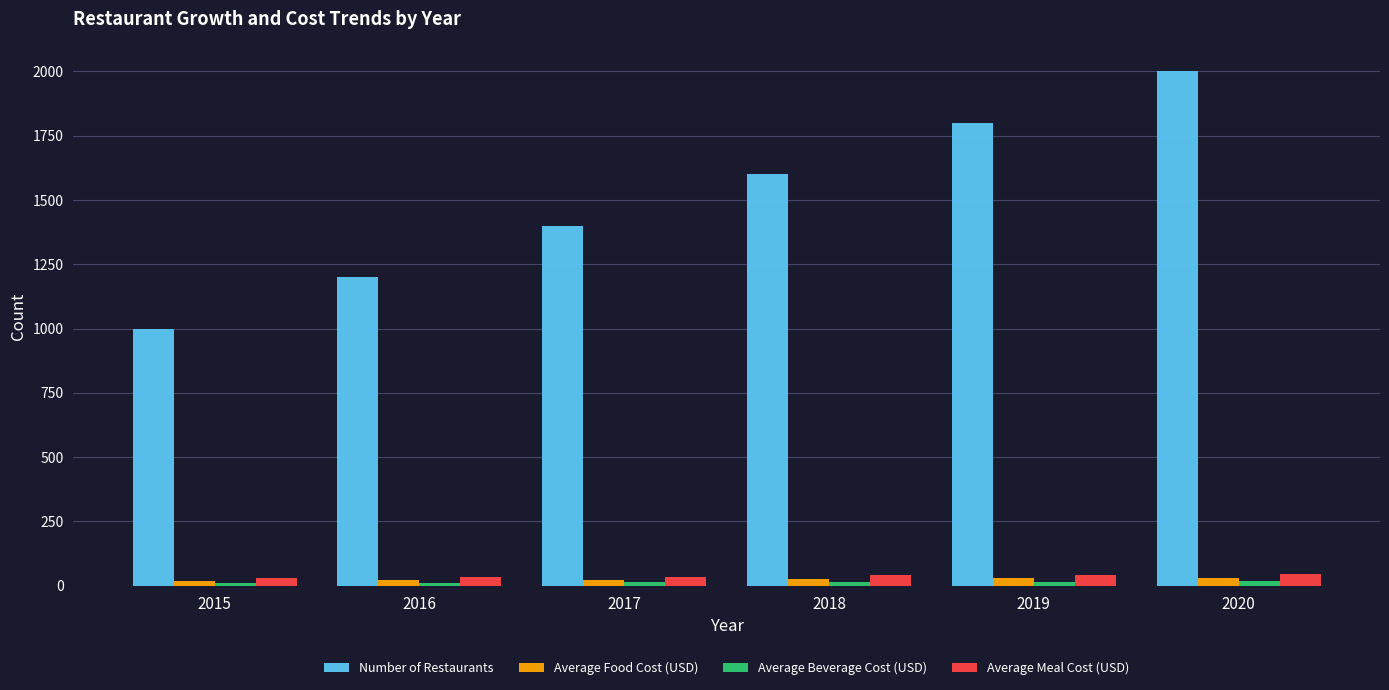

Count the number of categories in the chart.

6